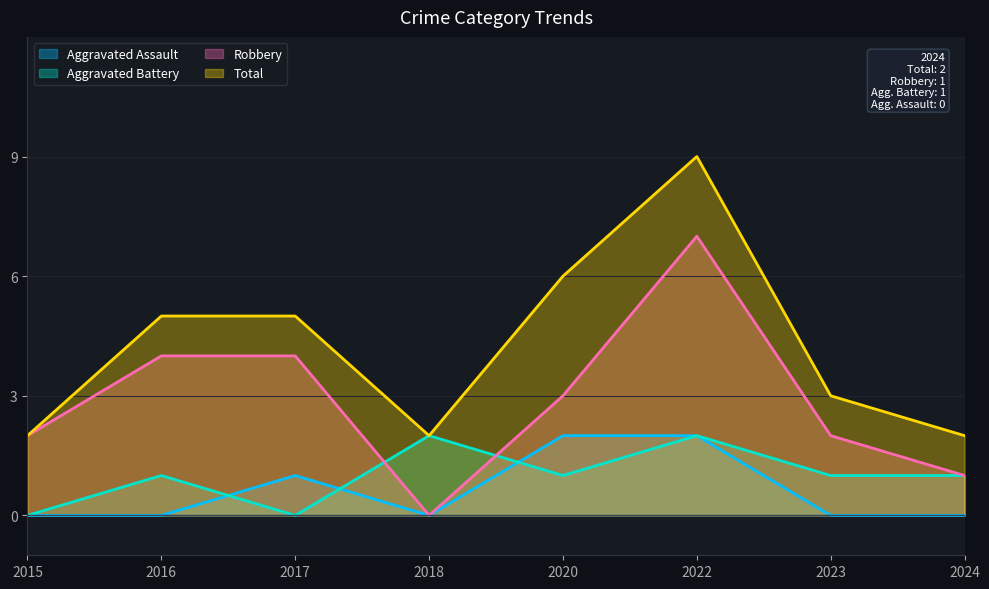

Between 2017 and 2018, which is larger?

2017